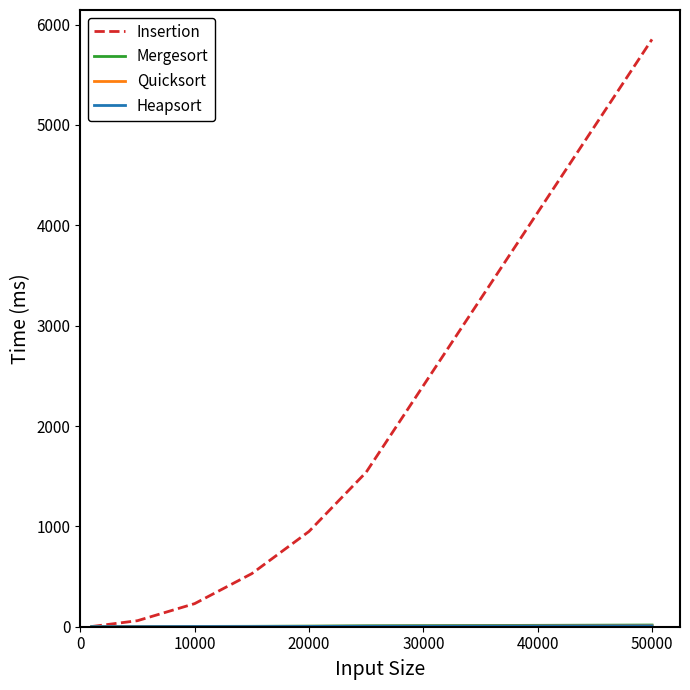

What is the greatest value displayed?

5853